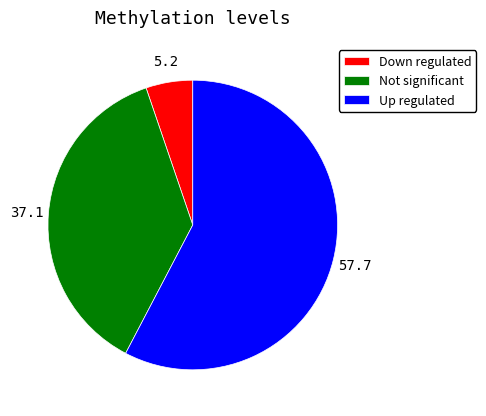

Combined, do Up regulated and Not significant account for over 50%?

Yes